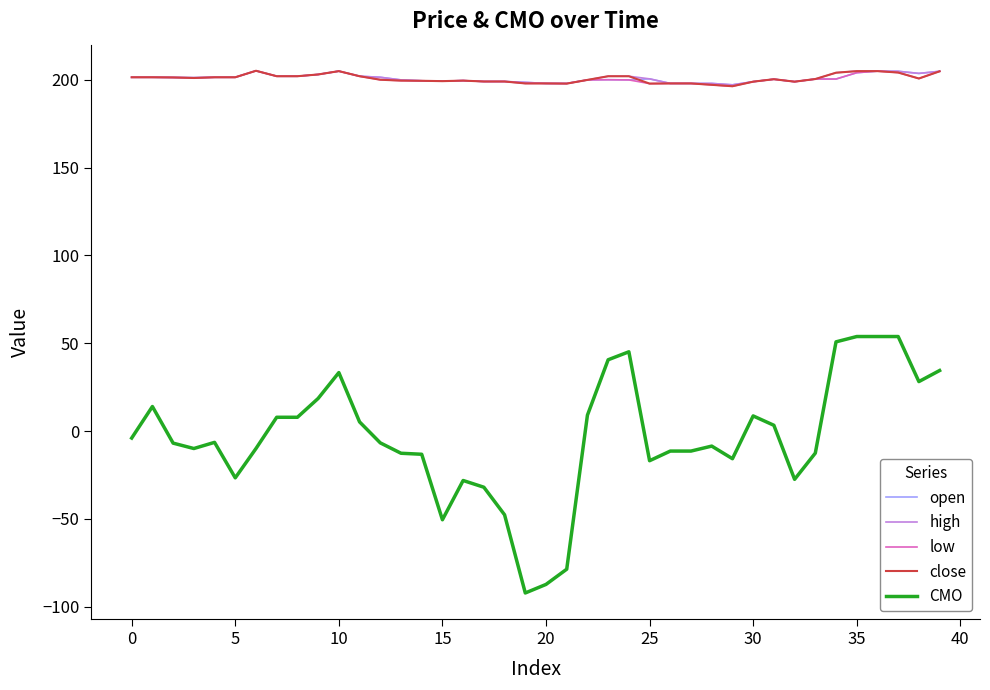

Which series has the widest spread of values?

CMO